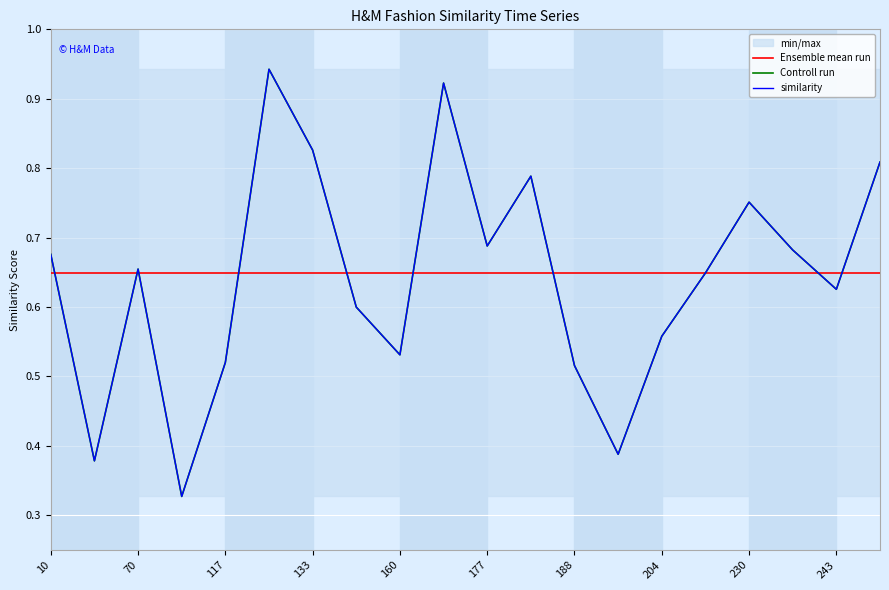

How many lines are shown in the chart?

3